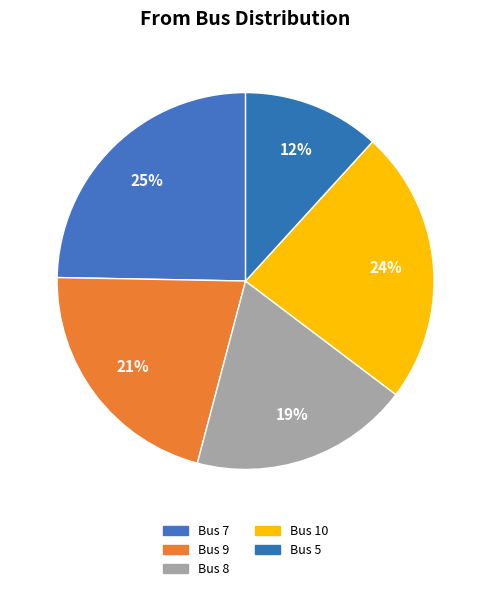

Does any single category account for the majority?

No